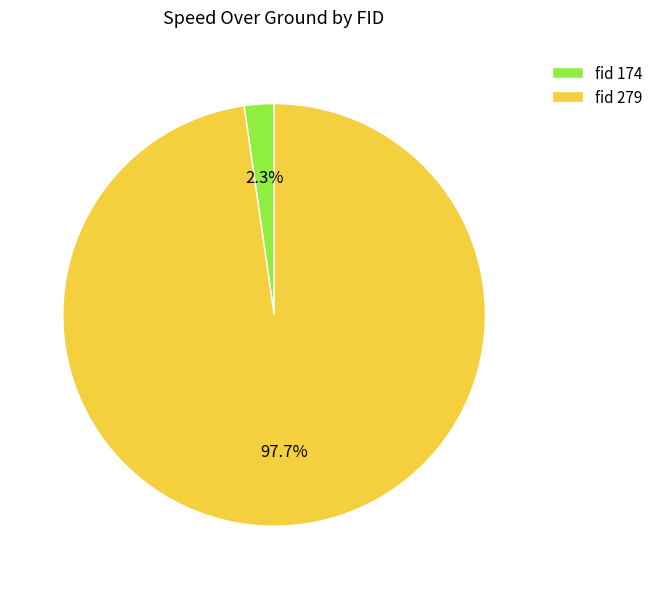

Rank the categories by value from highest to lowest.

fid 279, fid 174